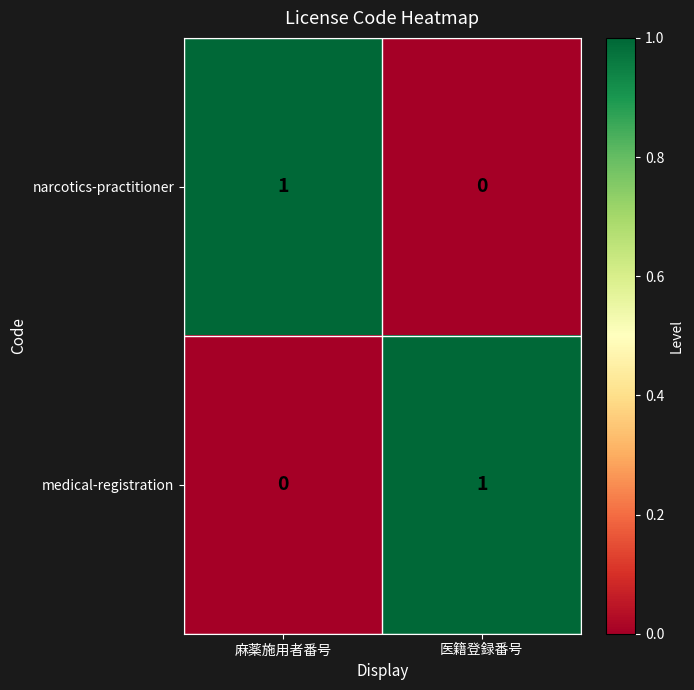

Which category has the lowest value in the narcotics-practitioner series?

医籍登録番号